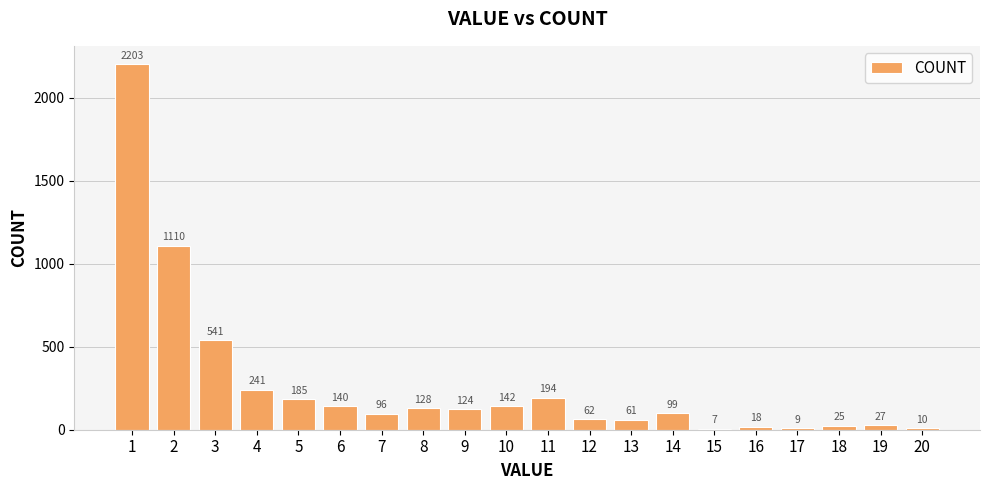

Rank the categories by value from highest to lowest.

1, 2, 3, 4, 11, 5, 10, 6, 8, 9, 14, 7, 12, 13, 19, 18, 16, 20, 17, 15